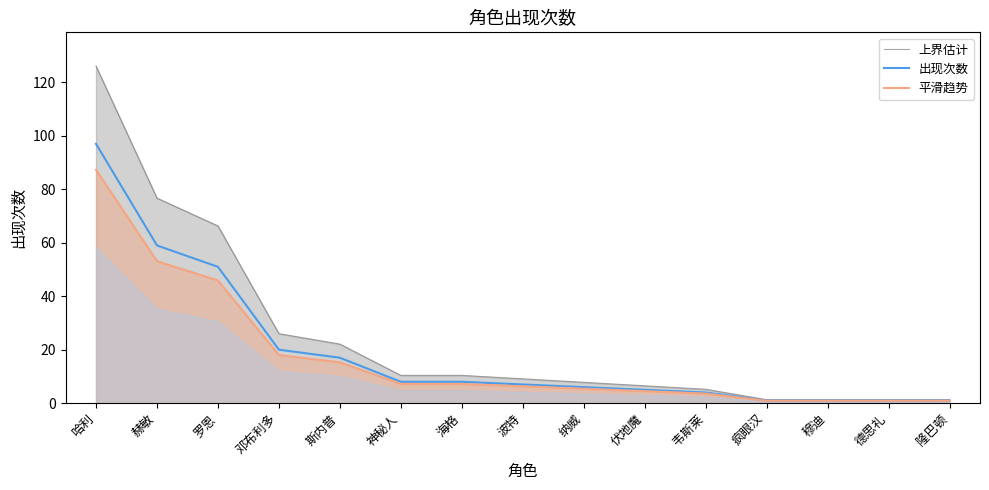

At 罗恩, list the series in order from largest to smallest.

上界估计, 出现次数, 平滑趋势